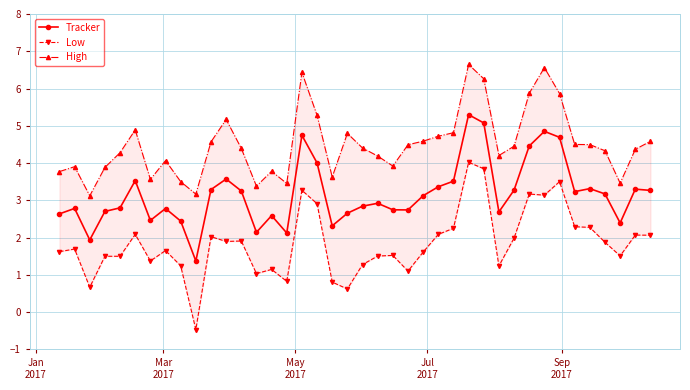

What is the lowest value of the Tracker series?

1.4